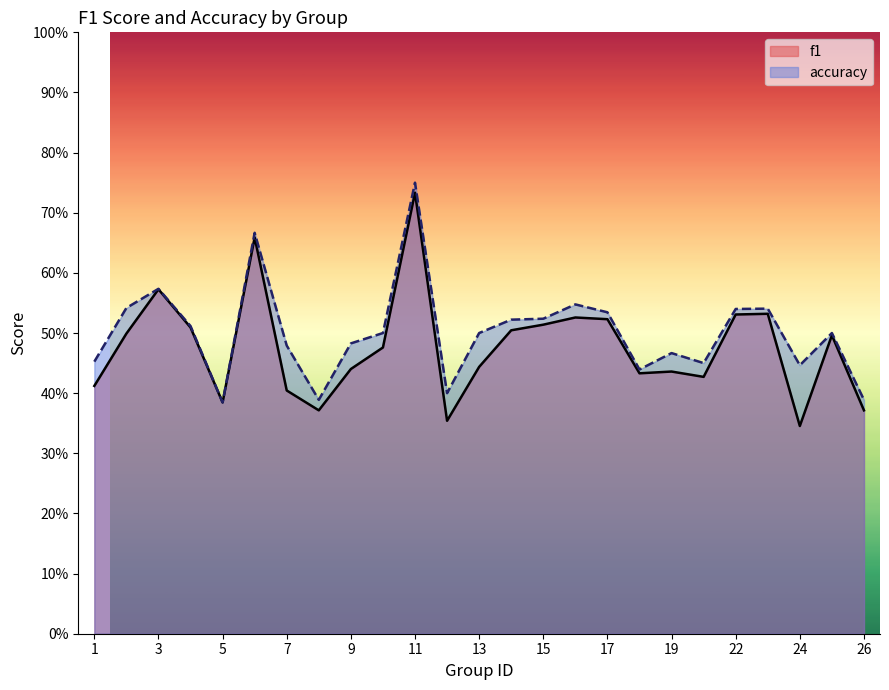

The value of f1 at 23 is 0.1. True or false?

False